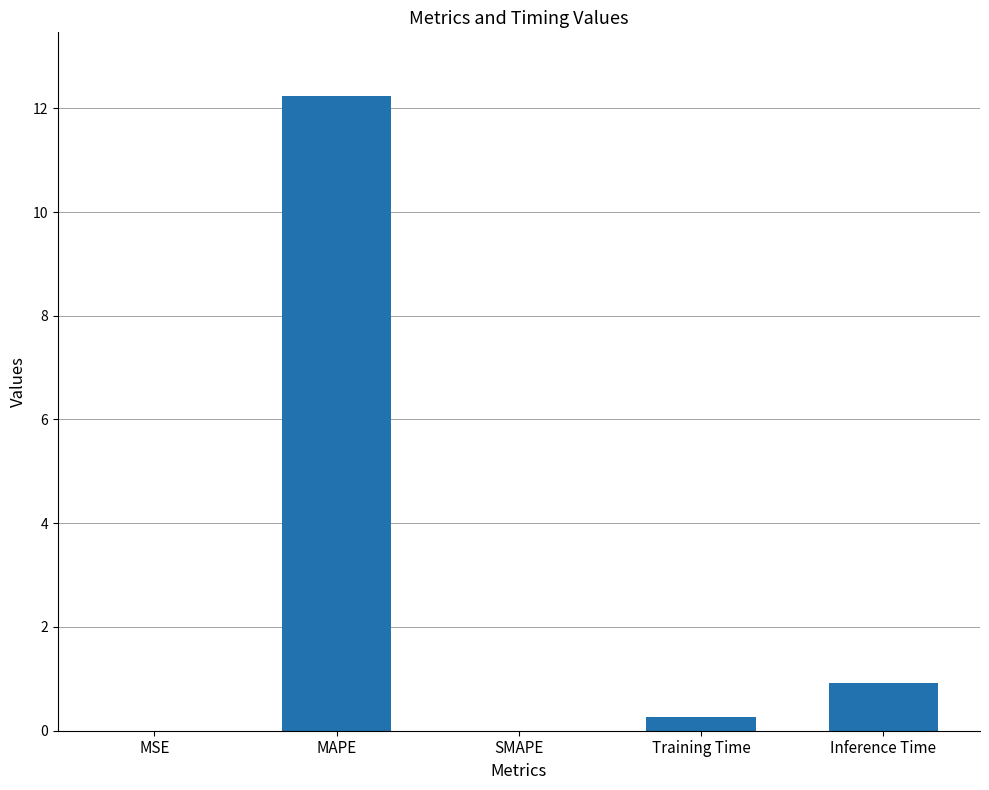

What is the ratio of the value at Inference Time to the value at MAPE?

0.1